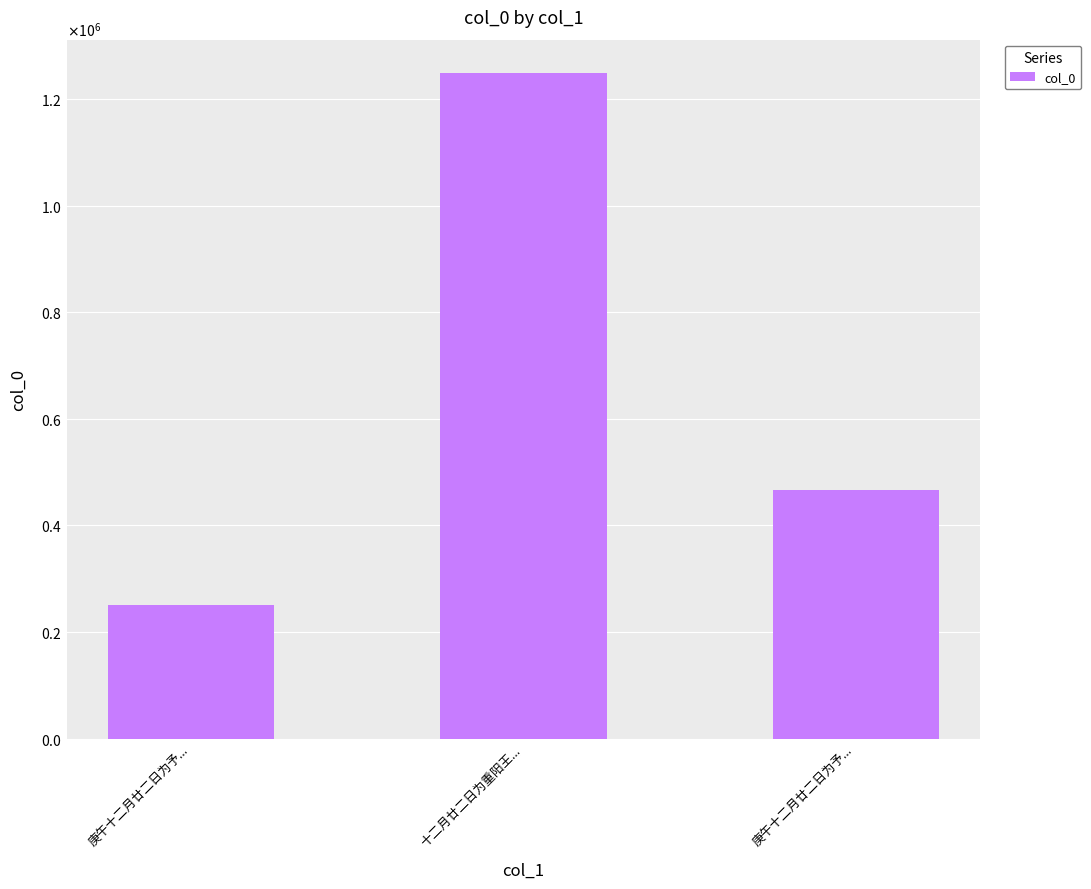

List the labels in order of value, smallest first.

庚午十二月廿二日为予..., 庚午十二月廿二日为予..., 十二月廿二日为重阳王...